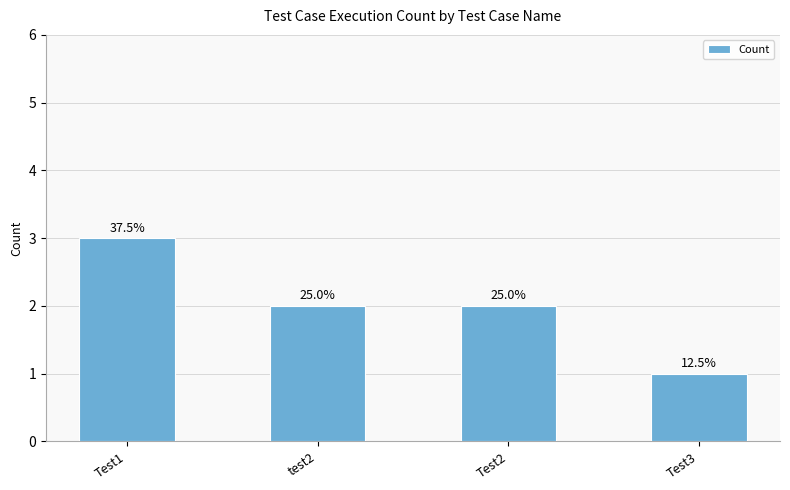

What is the smallest value displayed?

1